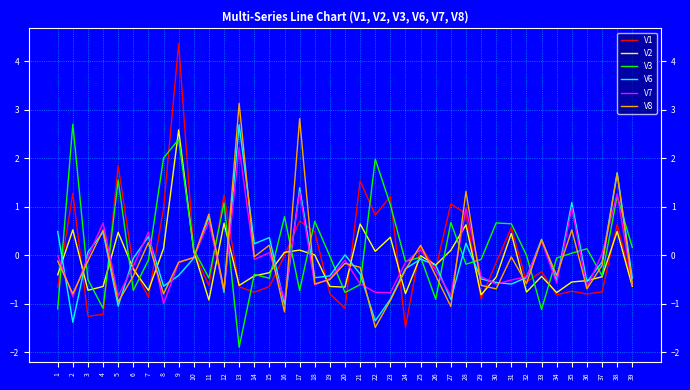

Does the chart display data point markers on the line(s)?

No